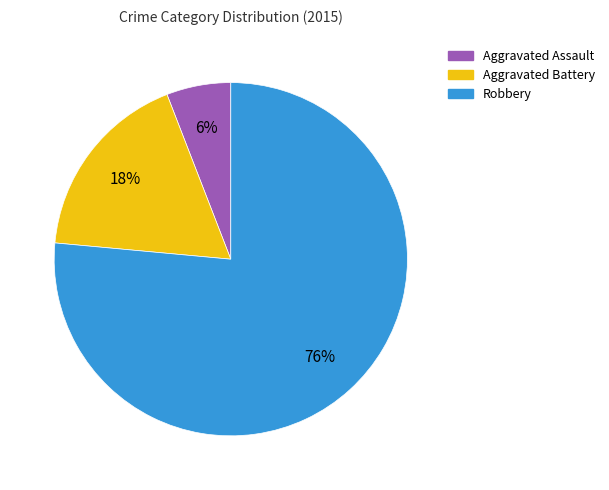

Count the number of slices in the pie.

3